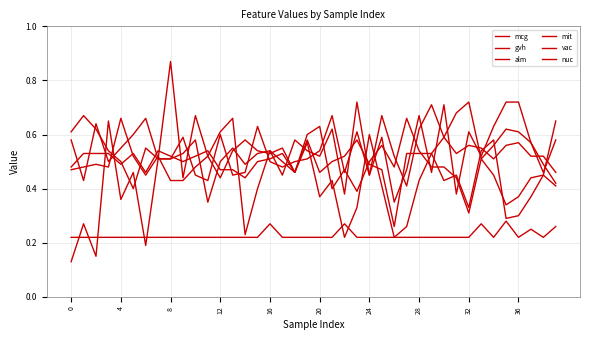

How many lines are shown in the chart?

6